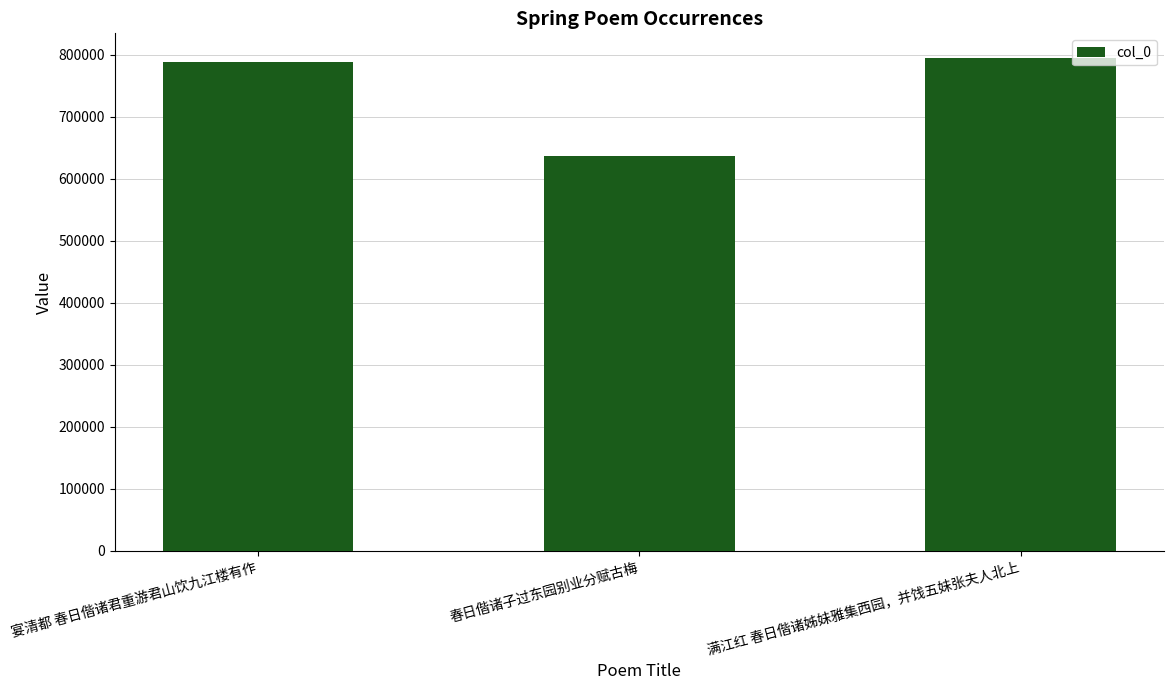

Is it true that the value at 春日偕诸子过东园别业分赋古梅 is 636262?

True